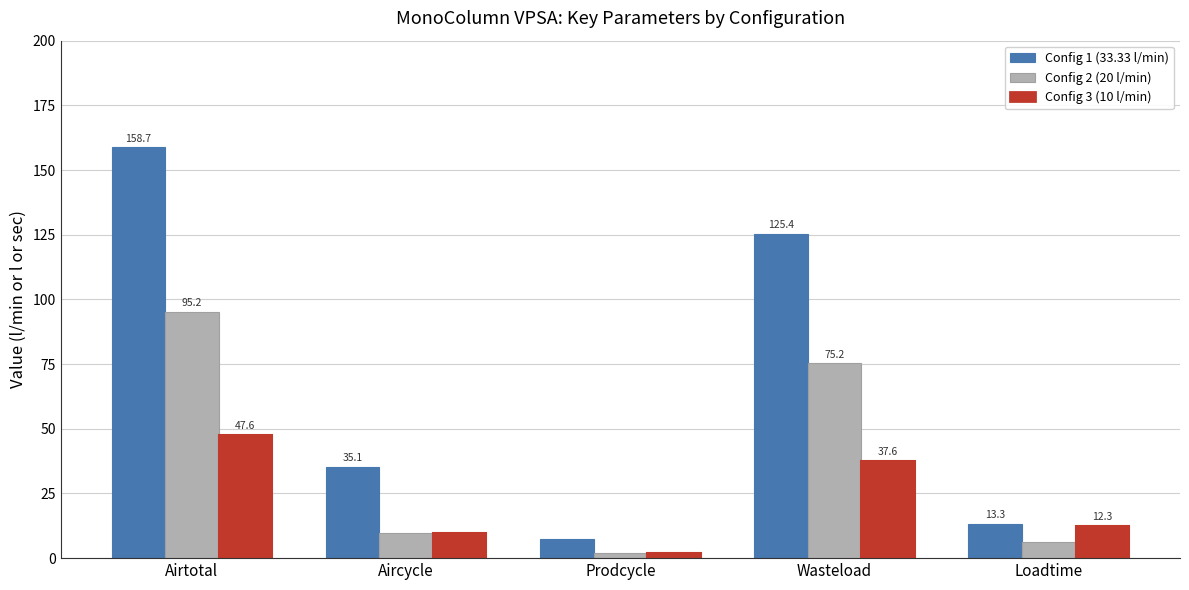

At which label does Config 1 (33.33 l/min) first exceed 35?

Airtotal